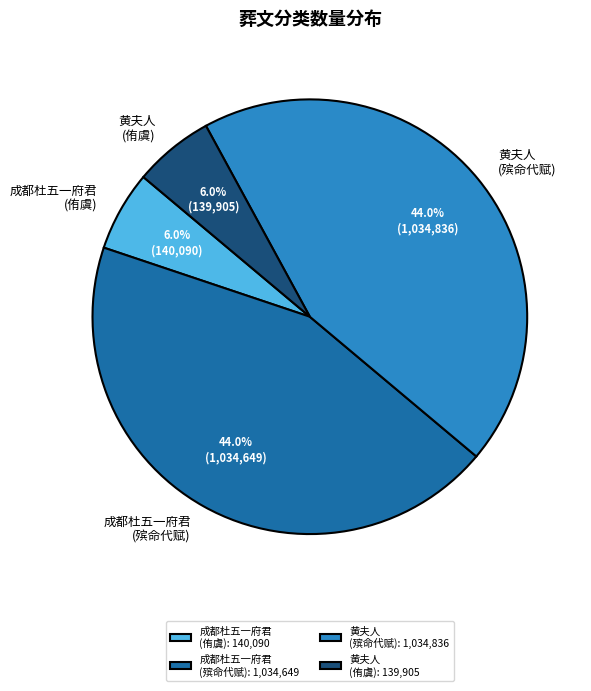

Between 成都杜五一府君 (侑虞) and 黄夫人 (殡命代赋), which is larger?

黄夫人 (殡命代赋)